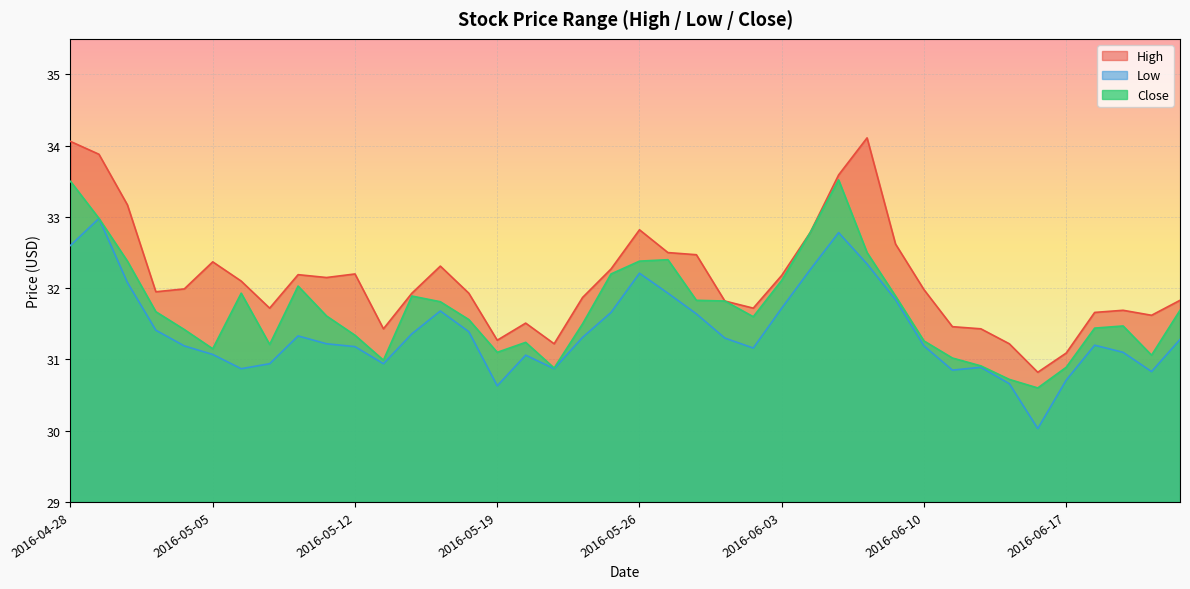

True or false: High and Close intersect in this chart.

False